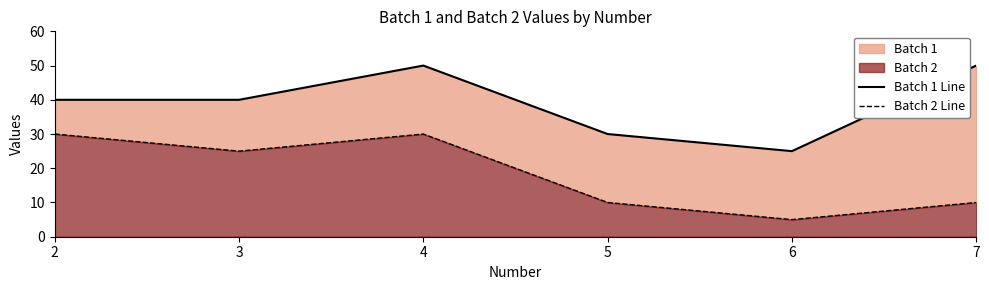

The Batch 1 Line series shows 72 at 2. True or false?

False